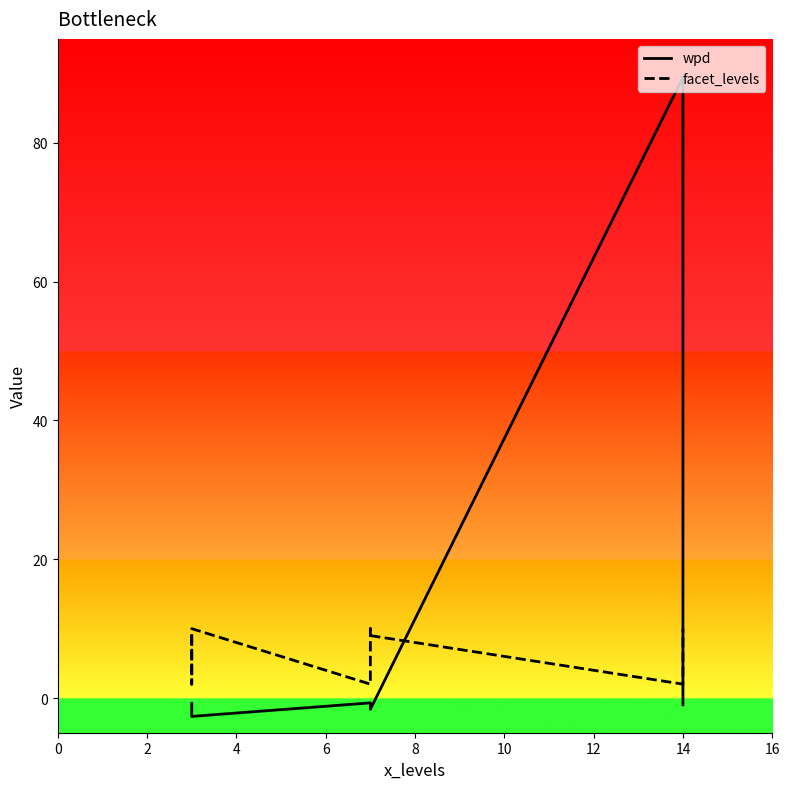

What is the difference between the maximum and second lowest values in the wpd series?

91.1